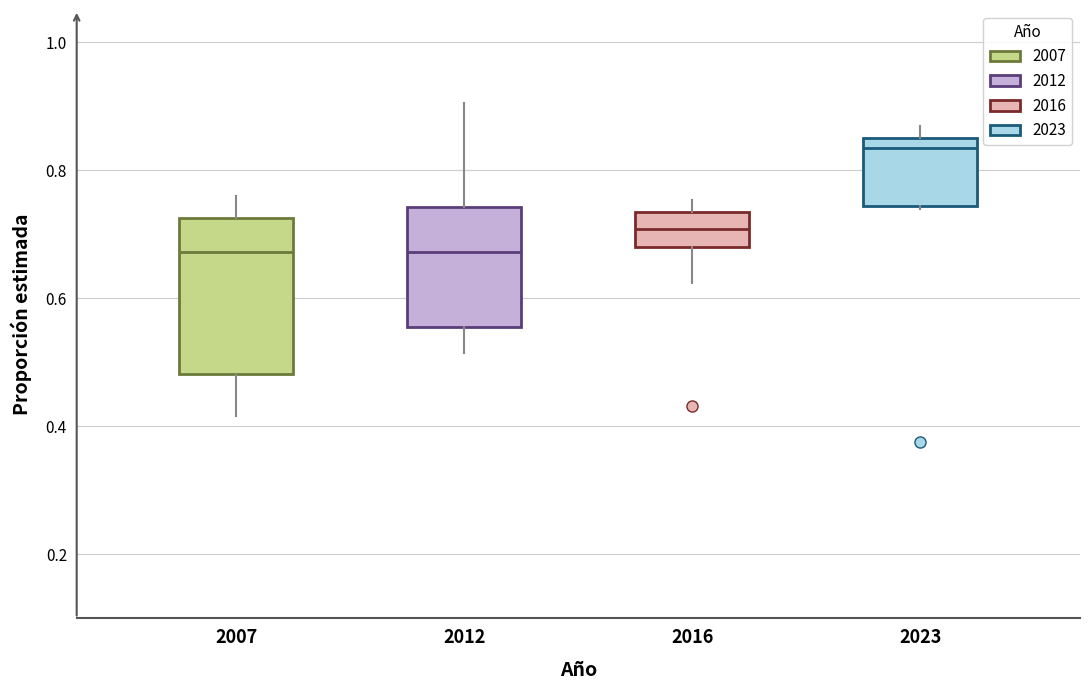

Where does the lower whisker of the box at x = 2012 end on the y-axis? The values are not printed on the chart, so give them approximately, as read against the axis.

0.52